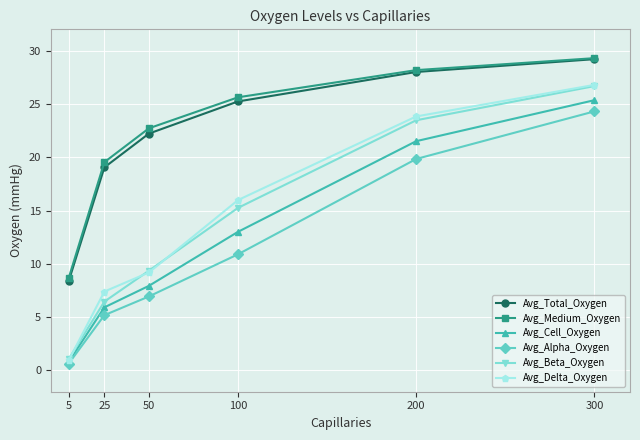

What is the difference between the second highest and second lowest values in the Avg_Beta_Oxygen series?

17.0